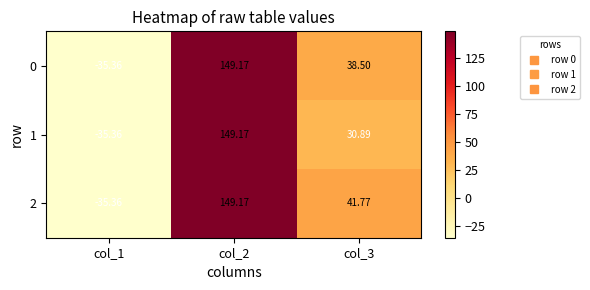

Is the value of 0 at col_3 greater than the value of 1 at col_3?

Yes